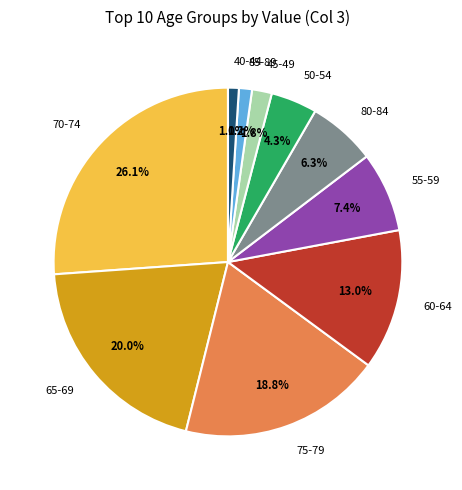

What is the ratio of the value at 65-69 to the value at 80-84?

3.2